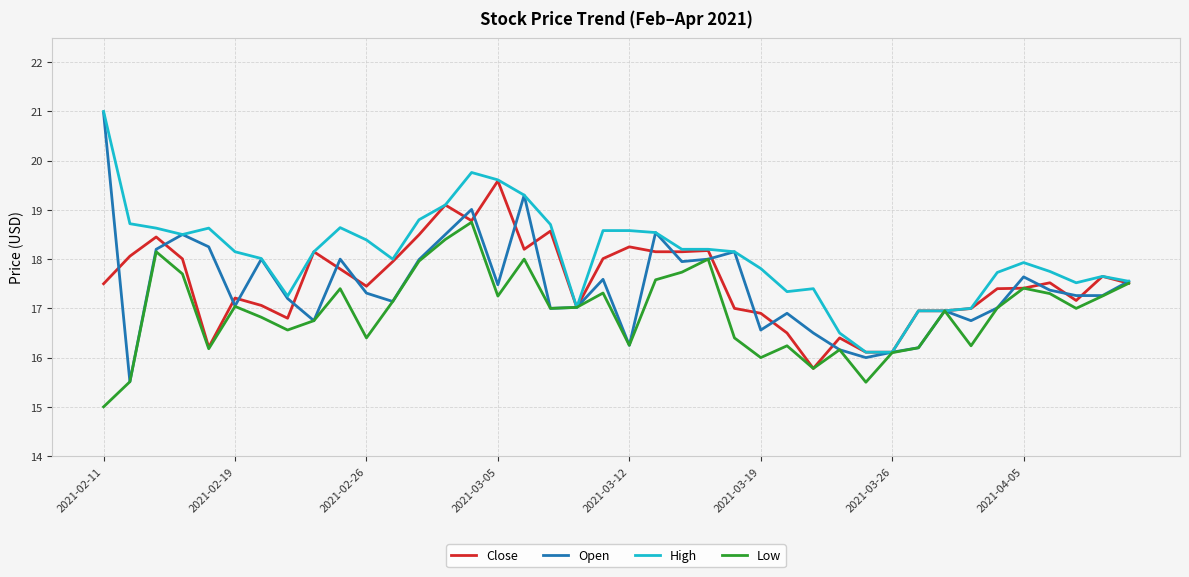

Which series has the largest total across all categories?

High